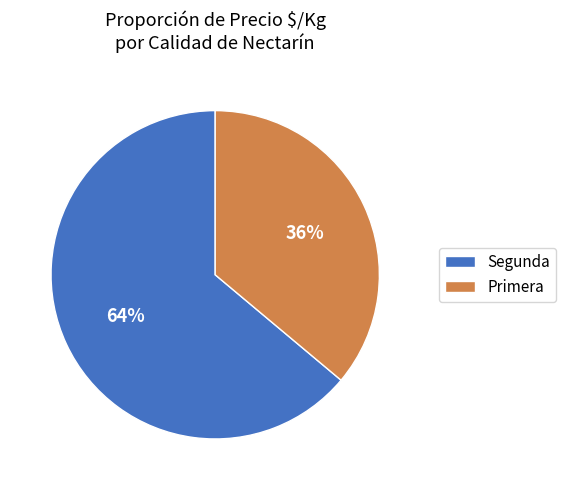

Combined, do Segunda and Primera account for over 50%?

Yes